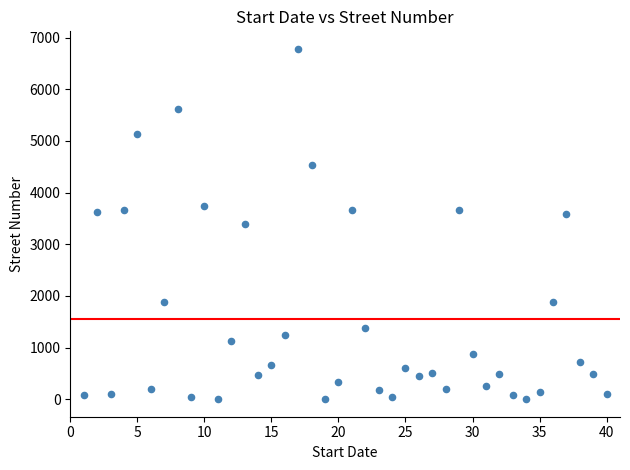

What is the range of Y values (max minus min)?

6782